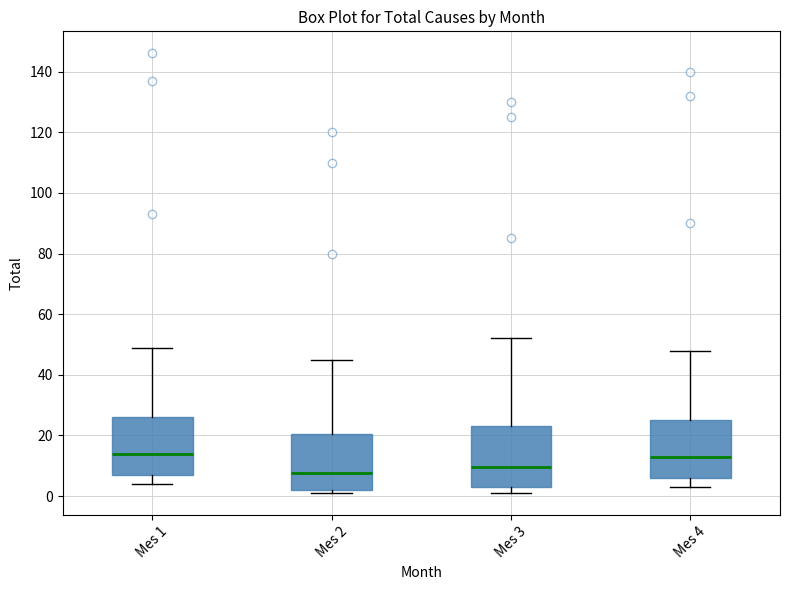

Which box has the lowest median line?

Mes 2